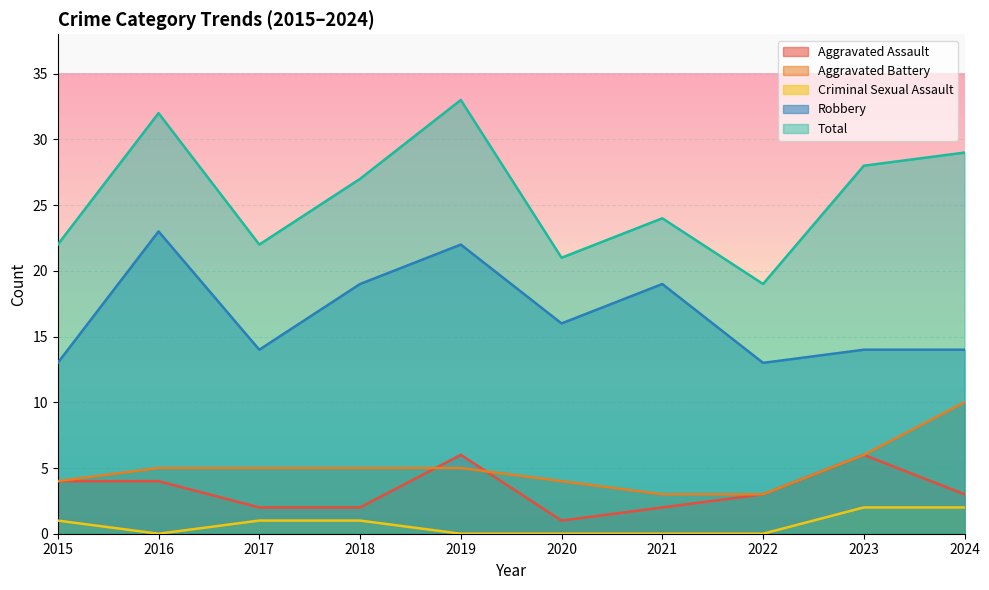

How many lines are shown in the chart?

5